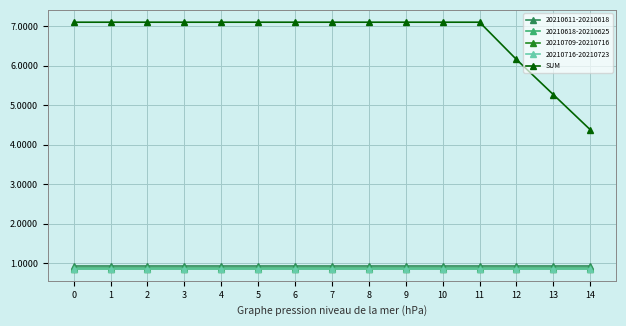

Does the chart have visible grid lines?

Yes